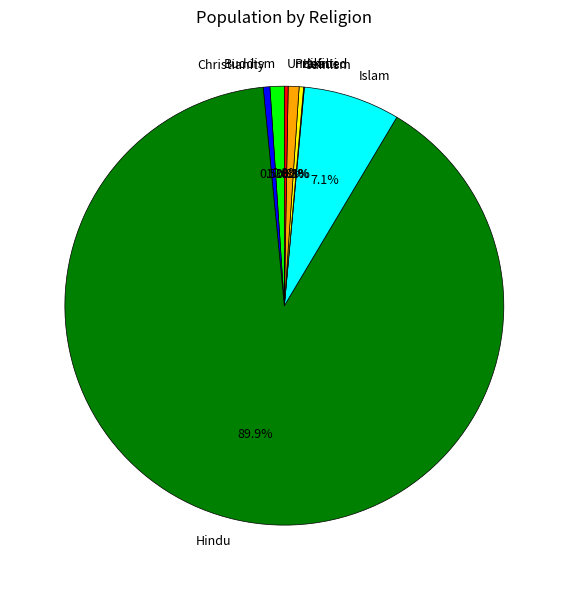

Which slice is the largest?

Hindu